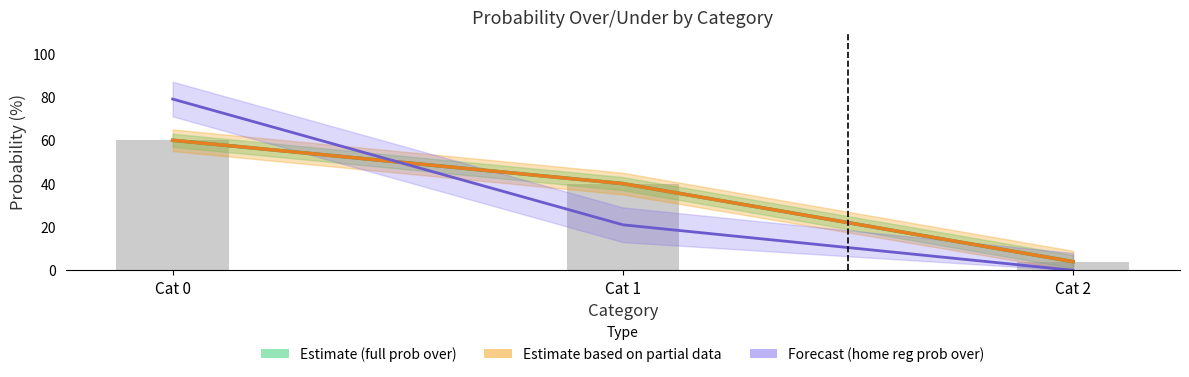

At which label does all 2023 regular prob under reach its minimum?

Cat 2